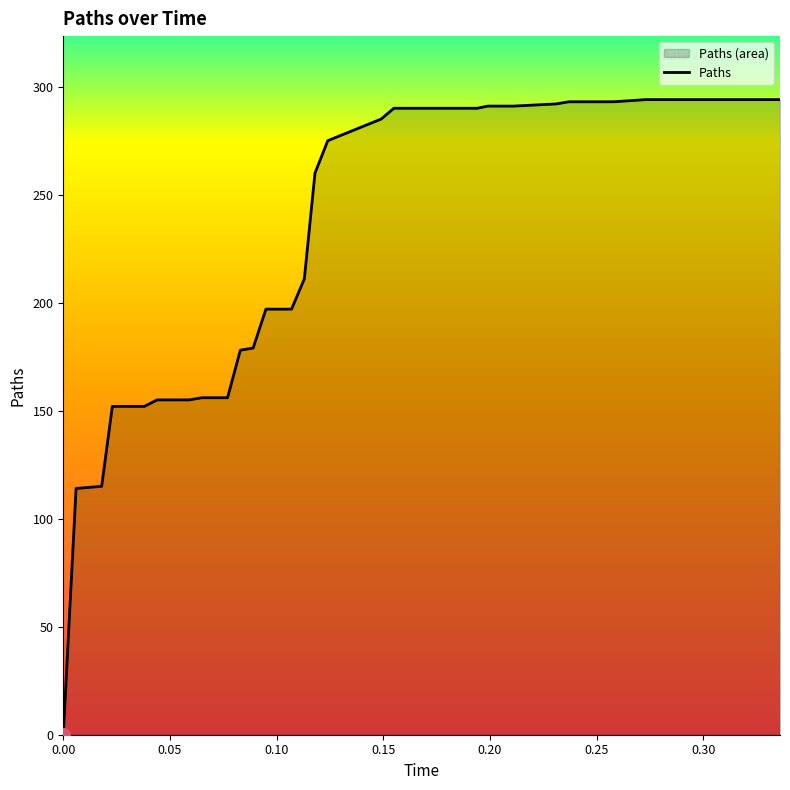

What is the maximum value shown in the chart?

294